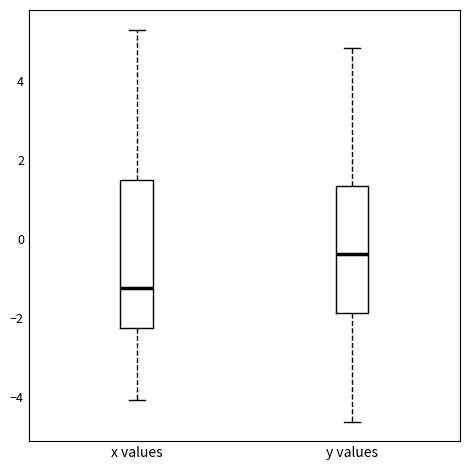

Where does the median line of the box for x values sit on the y-axis? The values are not printed on the chart, so give them approximately, as read against the axis.

-1.2